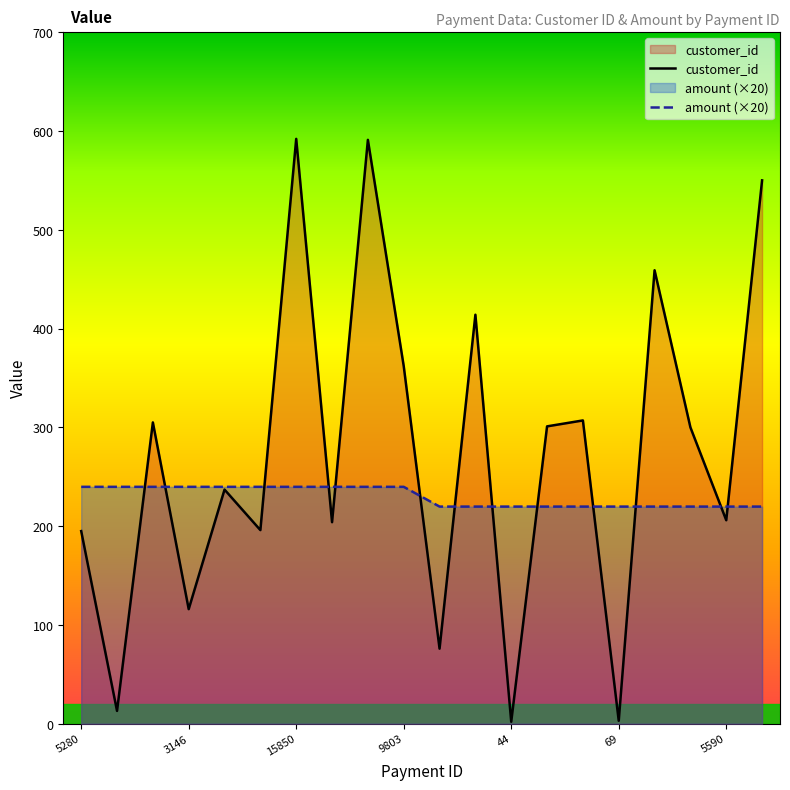

Is it true that customer_id equals 592.0 at 15850?

True